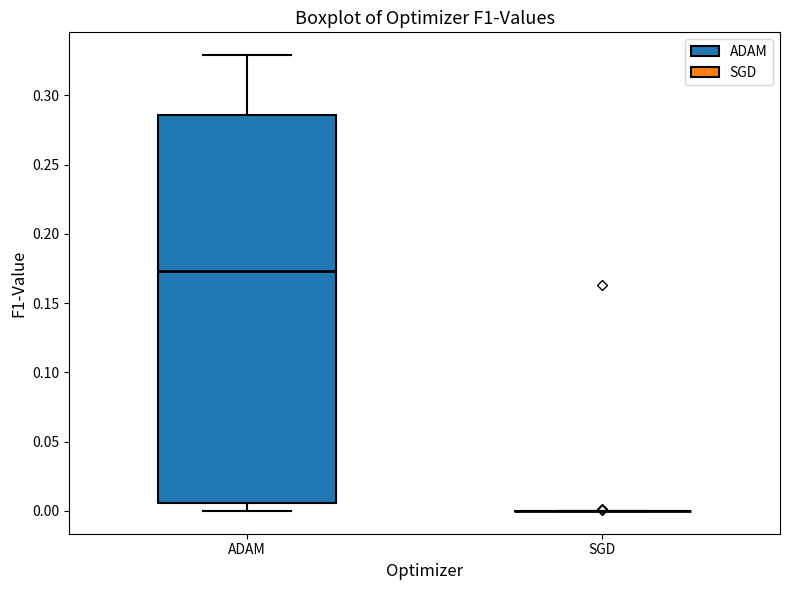

Reading left to right, transcribe this box plot: for each box, give where its median line is, the range the box spans, and where its two whiskers end, as read against the y-axis. The values are not printed on the chart, so give them approximately, as read against the axis.

ADAM: median 0.175, box 0.005 to 0.285, whiskers 0.000 to 0.330
SGD: box collapsed to a line at 0.000, whiskers 0.000 to 0.000